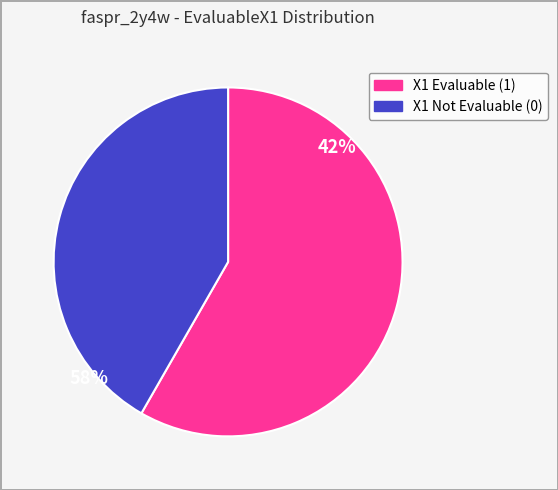

Is there a majority slice in this chart?

Yes